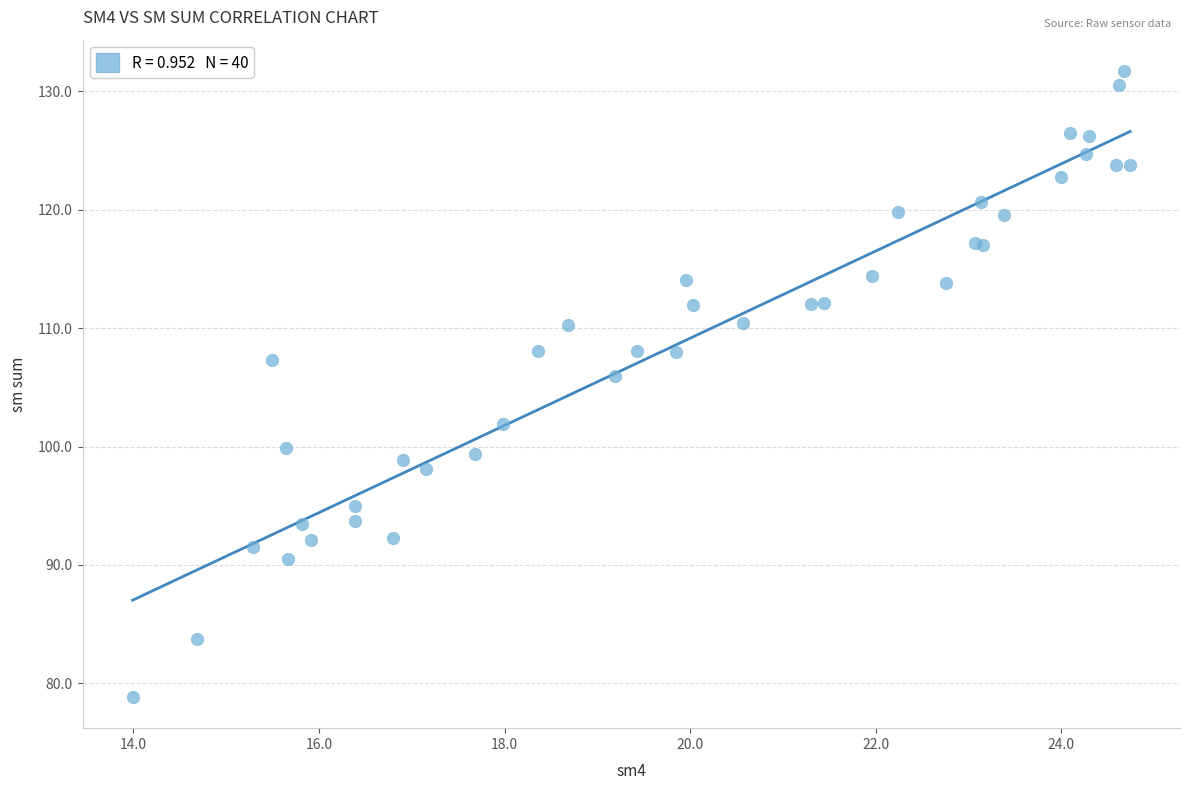

What Y value in the scatter plot is closest to 105?

106.0